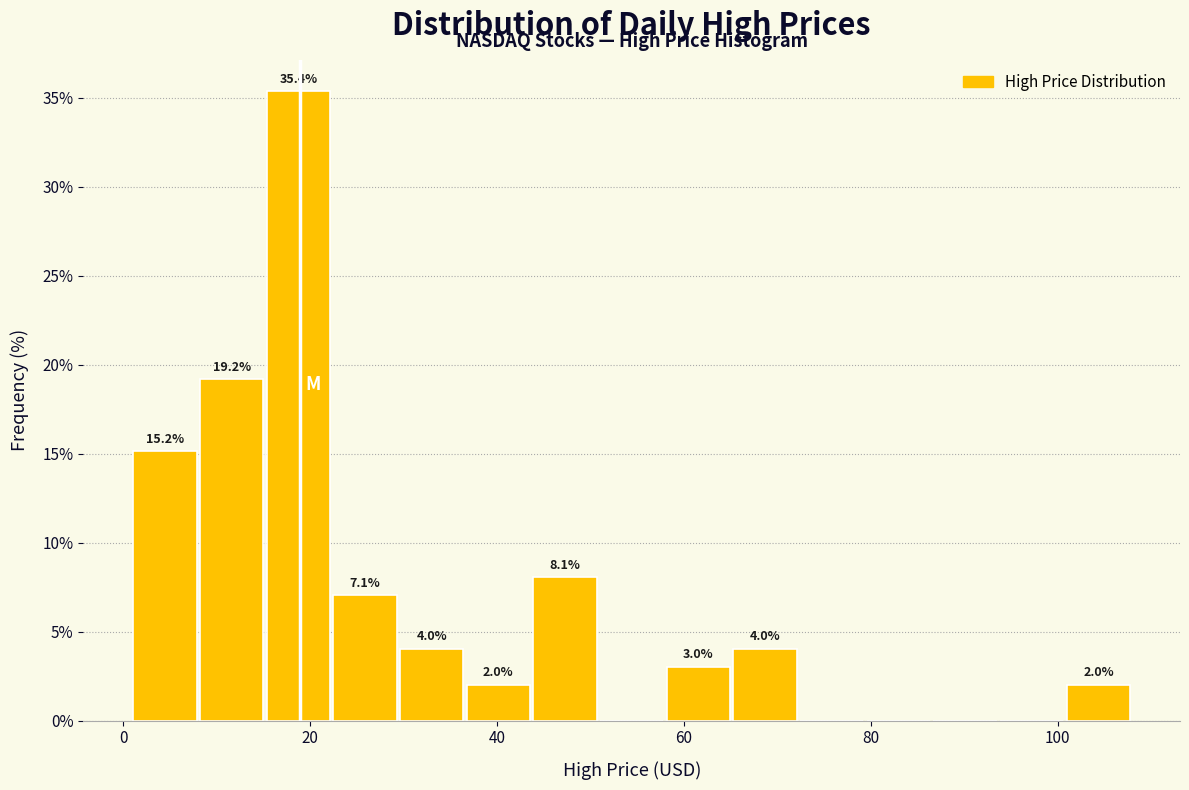

Around what value on the x-axis is the tallest bar? Give the approximate position of its centre, as read against the axis.

18